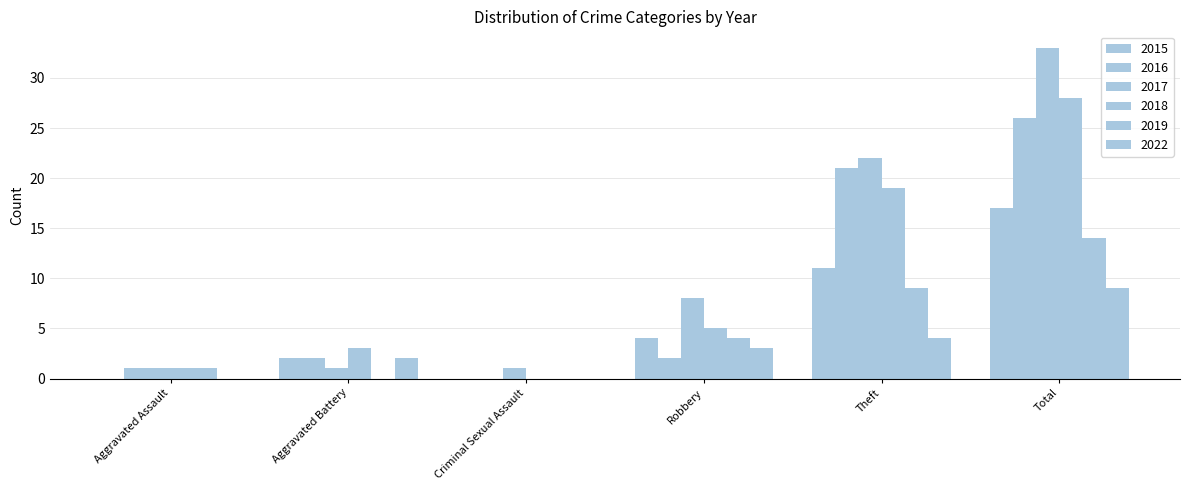

Which category has the lowest value across all series?

Aggravated Assault